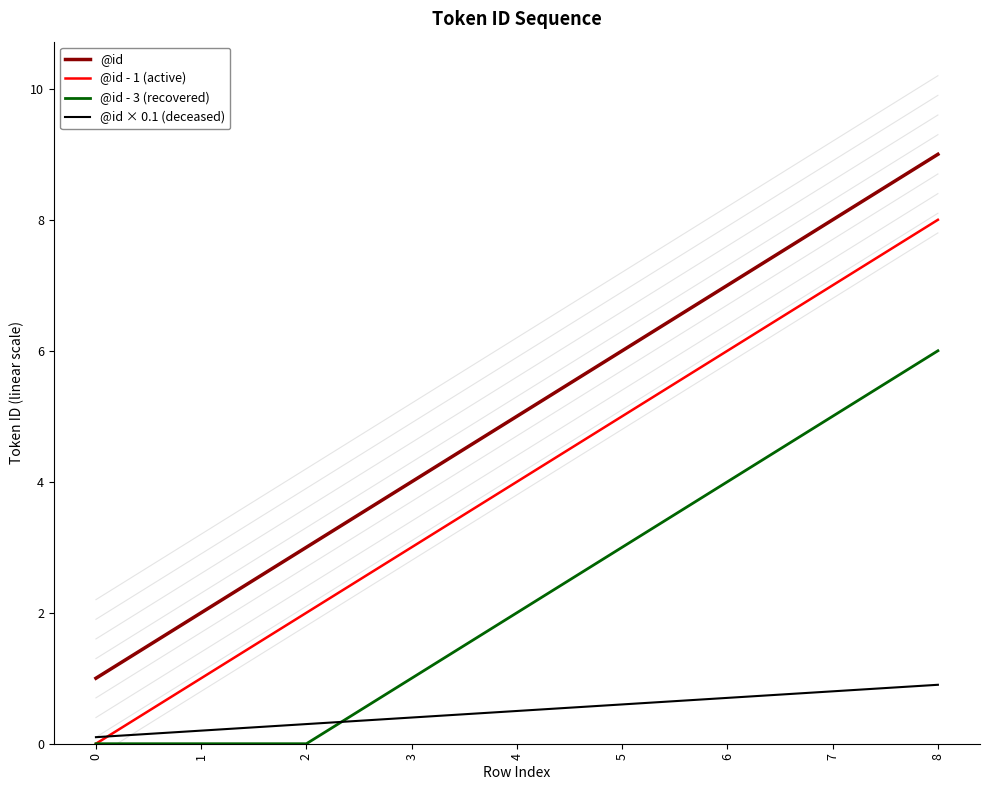

Between 2 and 3, which series saw the biggest shift?

@id